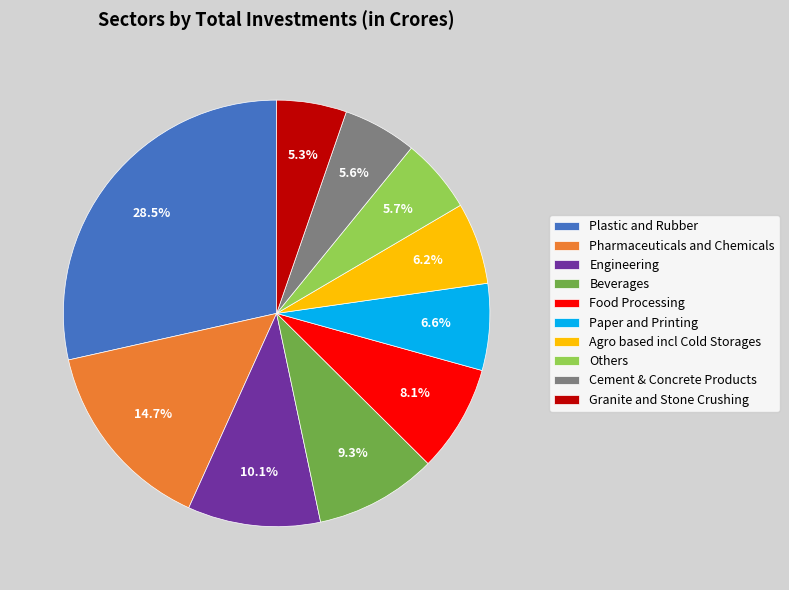

Which slice is the largest?

Plastic and Rubber